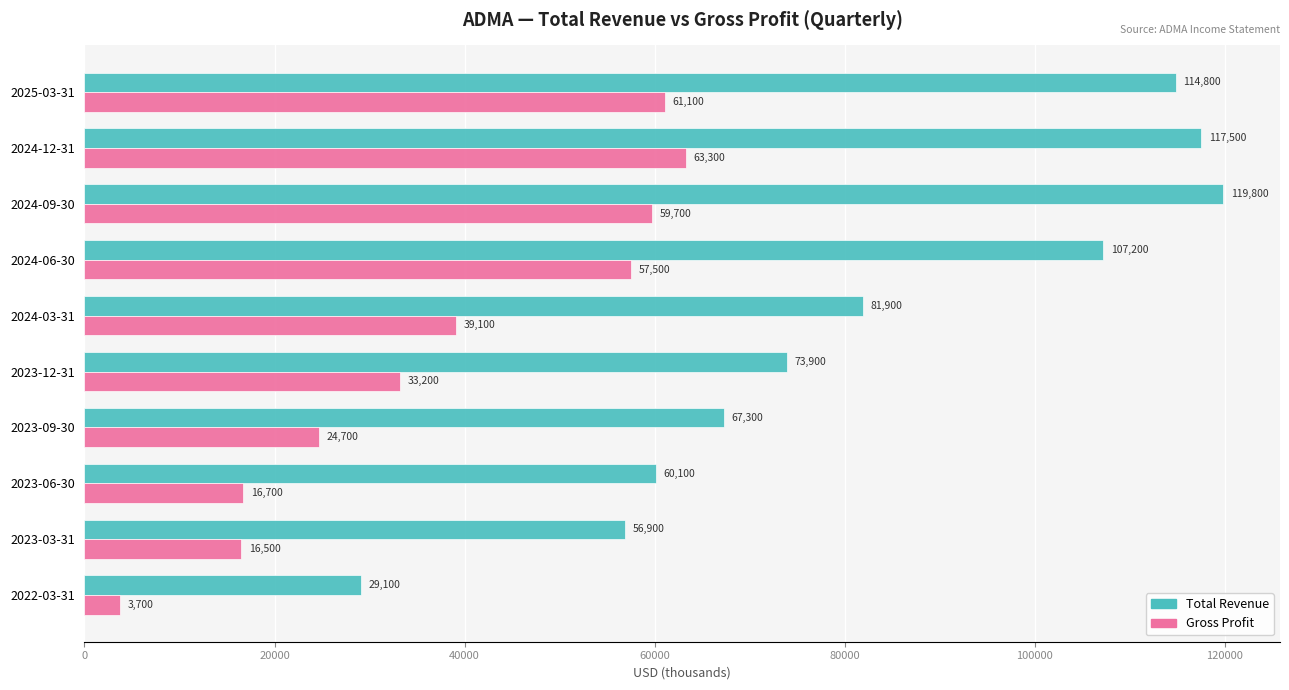

The Total Revenue series shows 34444 at 2025-03-31. True or false?

False